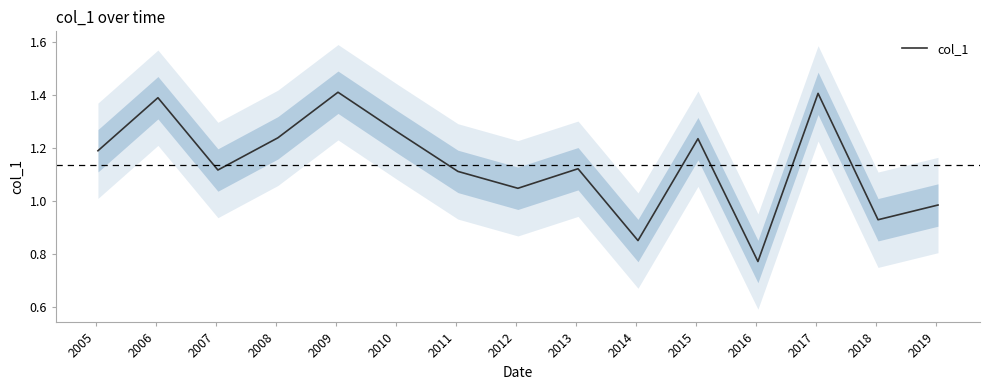

How many interior local peaks (higher than both neighbors) does the data have?

5